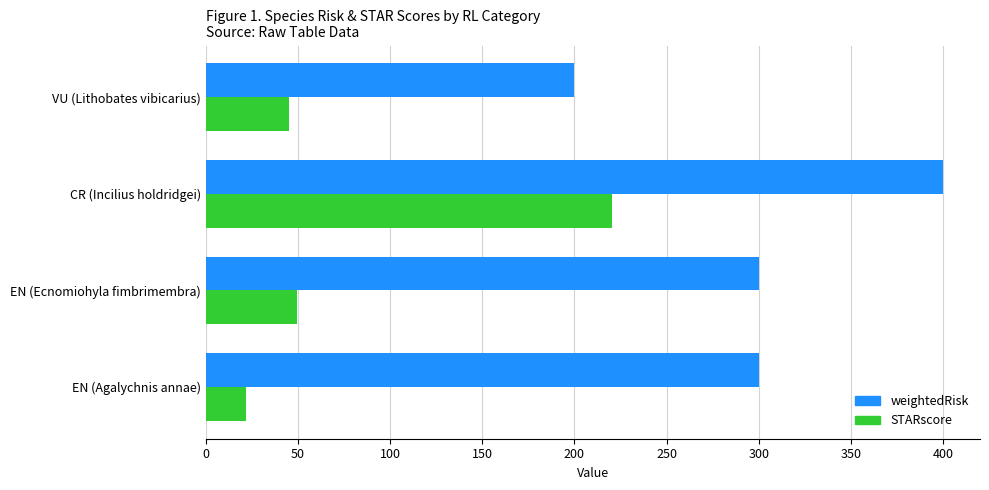

At which category is the sum across all series the highest?

CR (Incilius holdridgei)